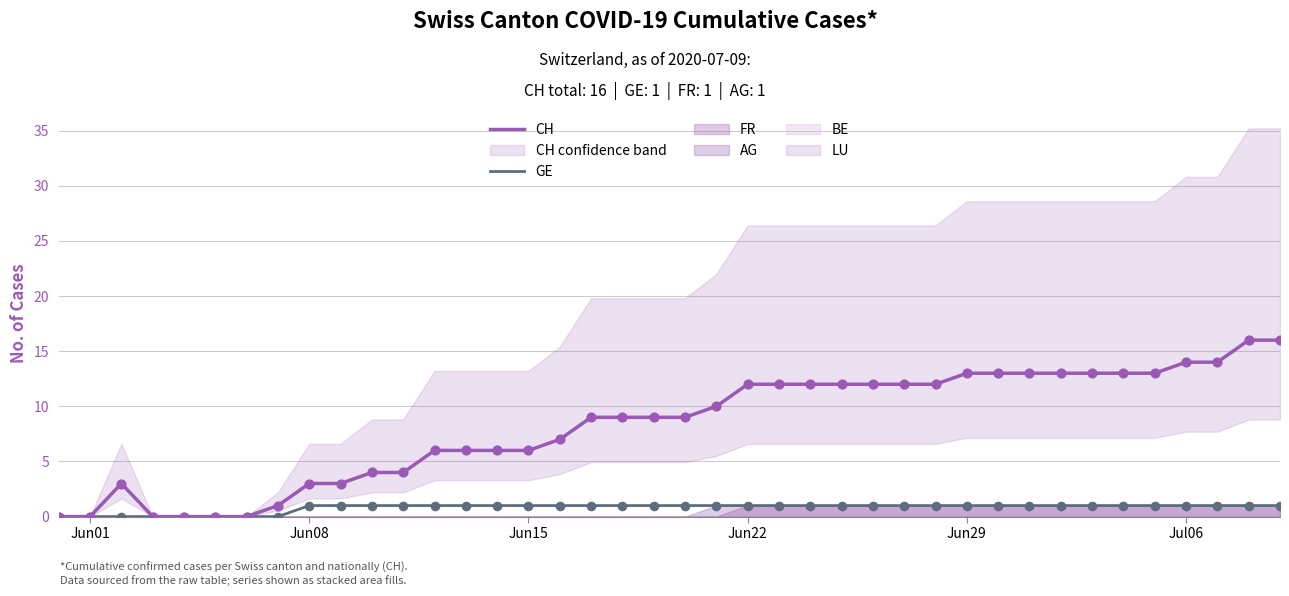

Which series has the widest spread of Y values?

CH